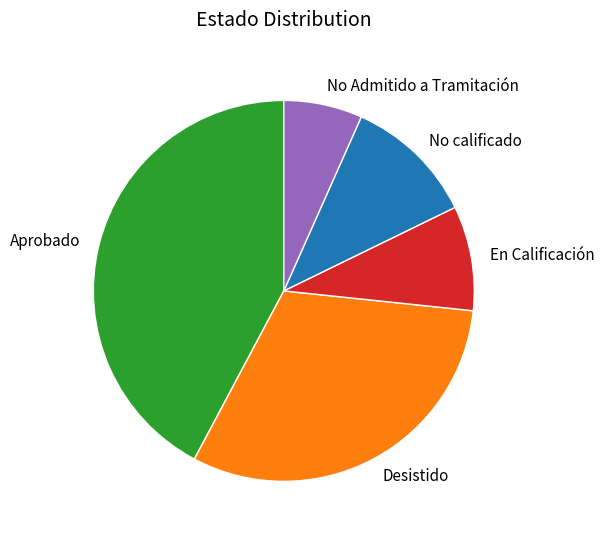

The En Calificación slice represents 16% of the pie. True or false?

False